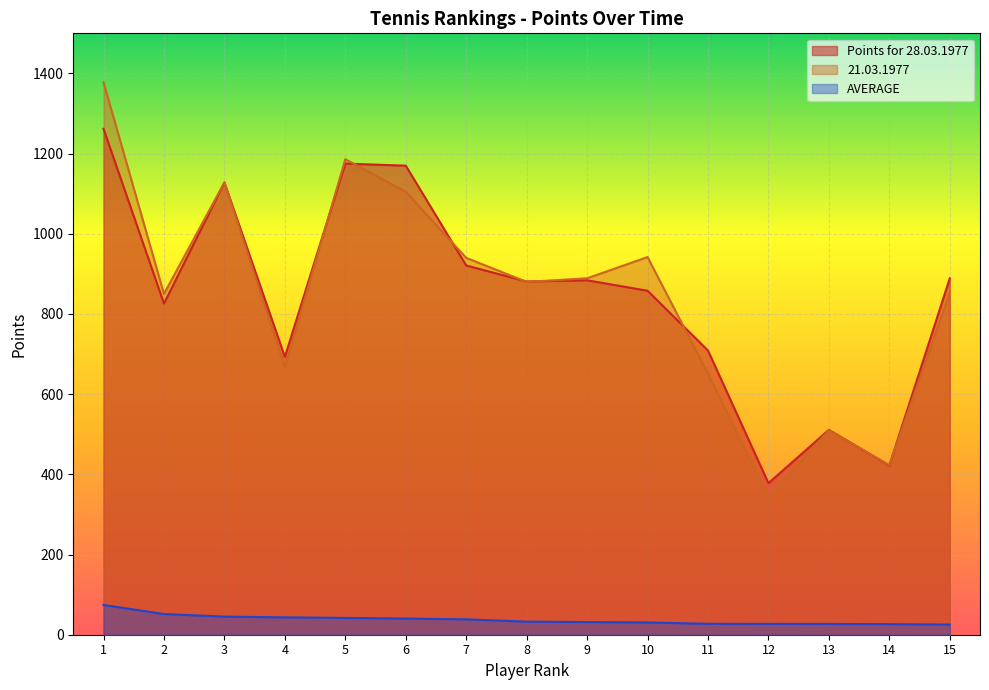

The AVERAGE series shows 38.4 at 7. True or false?

True